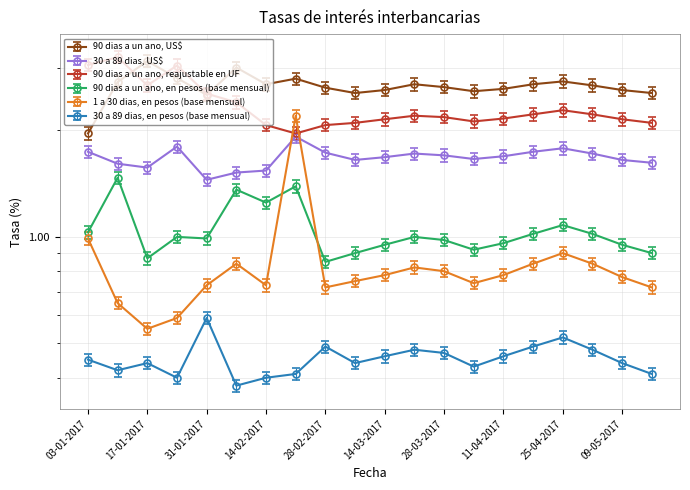

At which category does 90 dias a un ano, US$ reach its first local peak?

17-01-2017